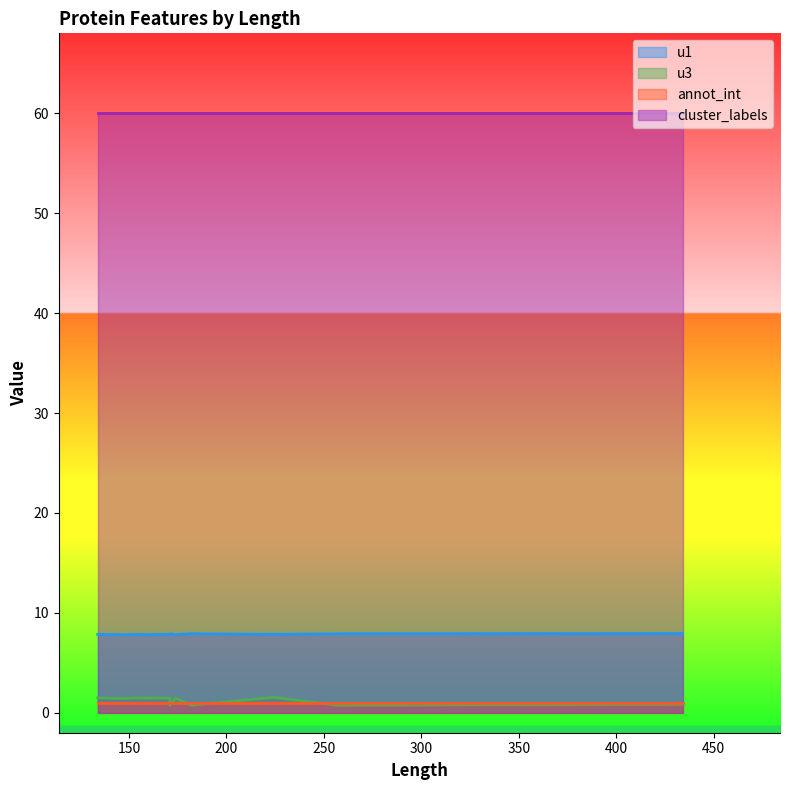

What is the label of the 15th point from the right?

257